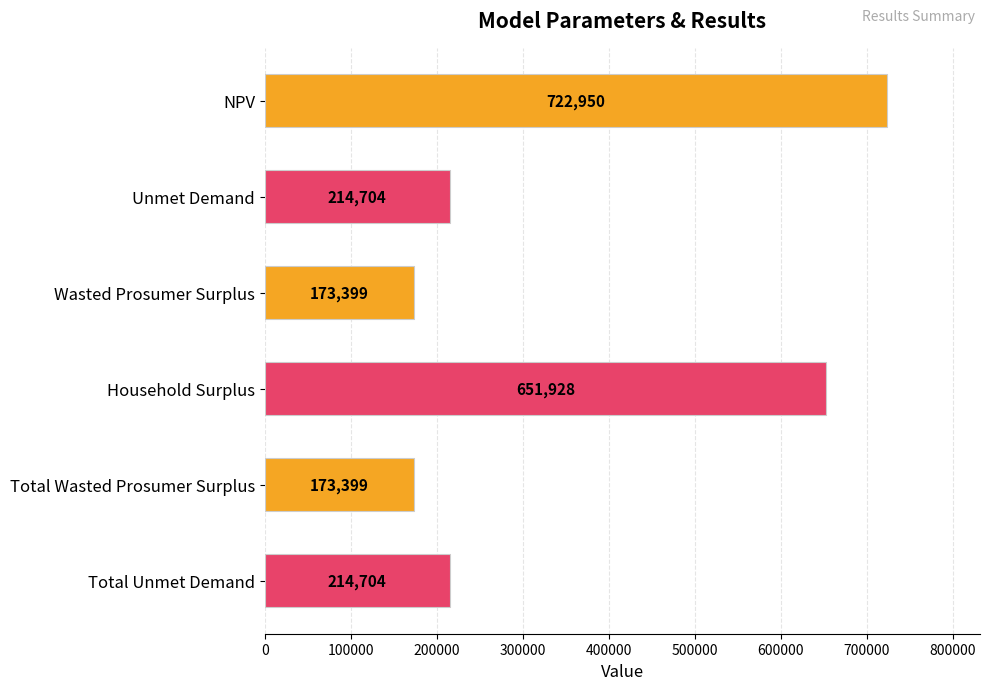

Where is the data nearest to the value 448174?

Household Surplus